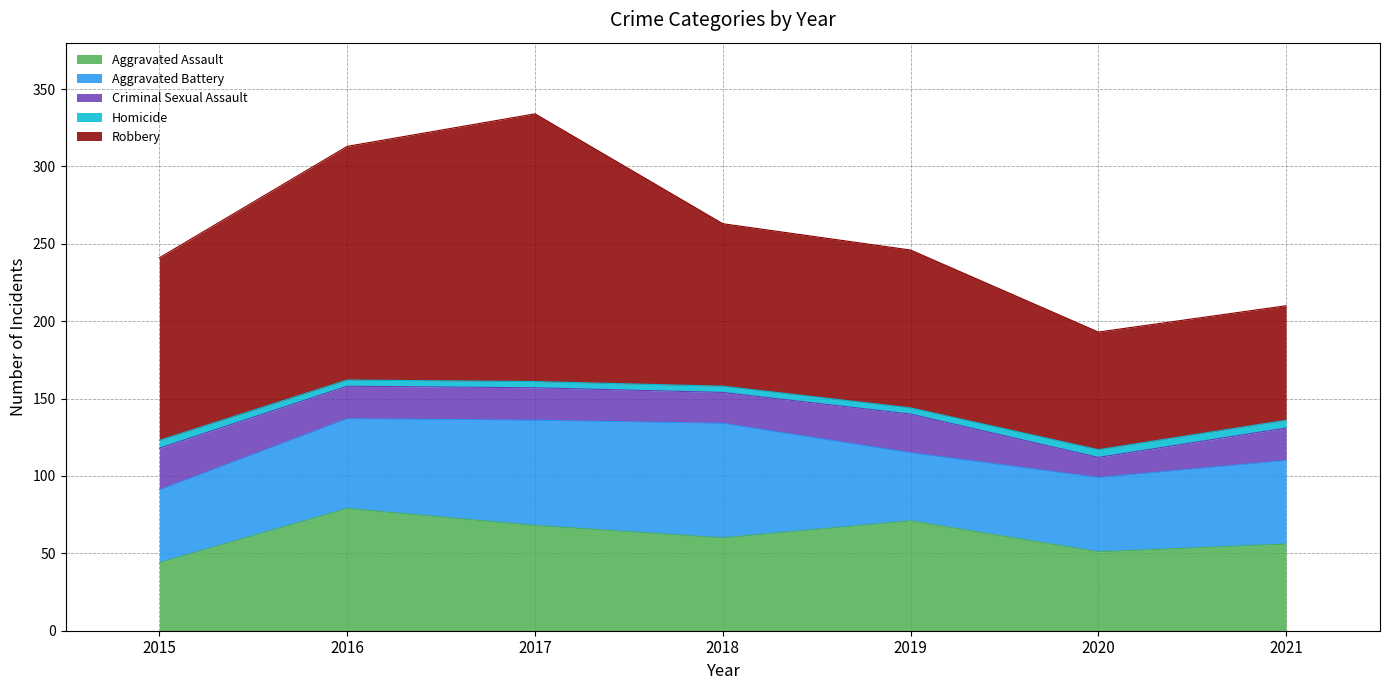

True or false: Aggravated Assault and Criminal Sexual Assault cross at least once.

False